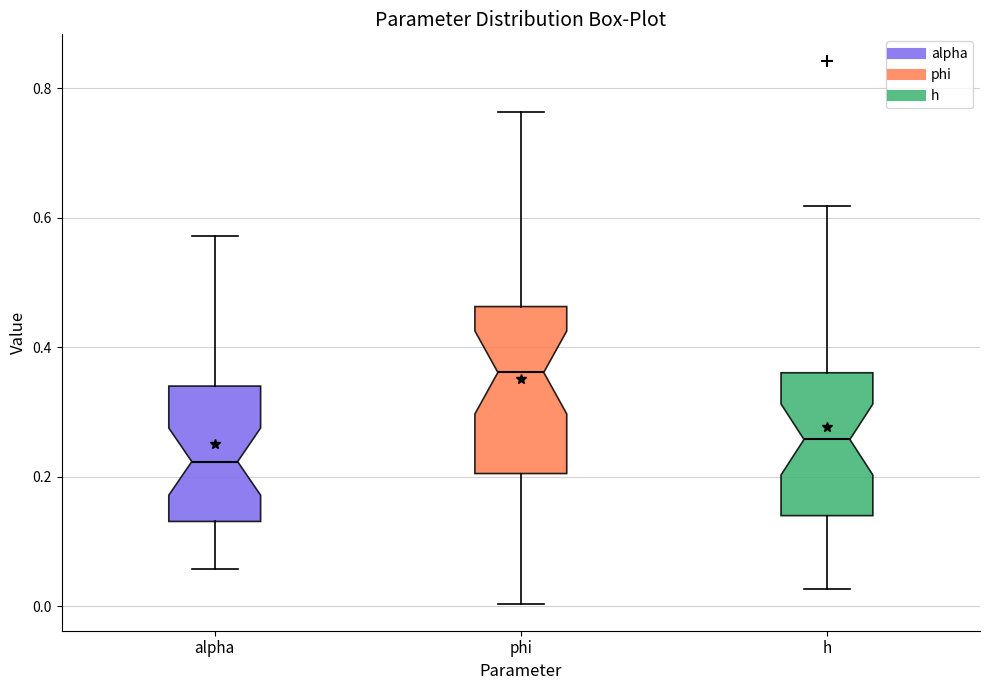

Reading left to right, read every box against the y-axis: the position of its median line, the range the box covers, and the ends of its whiskers. The values are not printed on the chart, so give them approximately, as read against the axis.

alpha: median 0.22, box 0.14 to 0.34, whiskers 0.06 to 0.58
phi: median 0.36, box 0.20 to 0.46, whiskers 0.00 to 0.76
h: median 0.26, box 0.14 to 0.36, whiskers 0.02 to 0.62